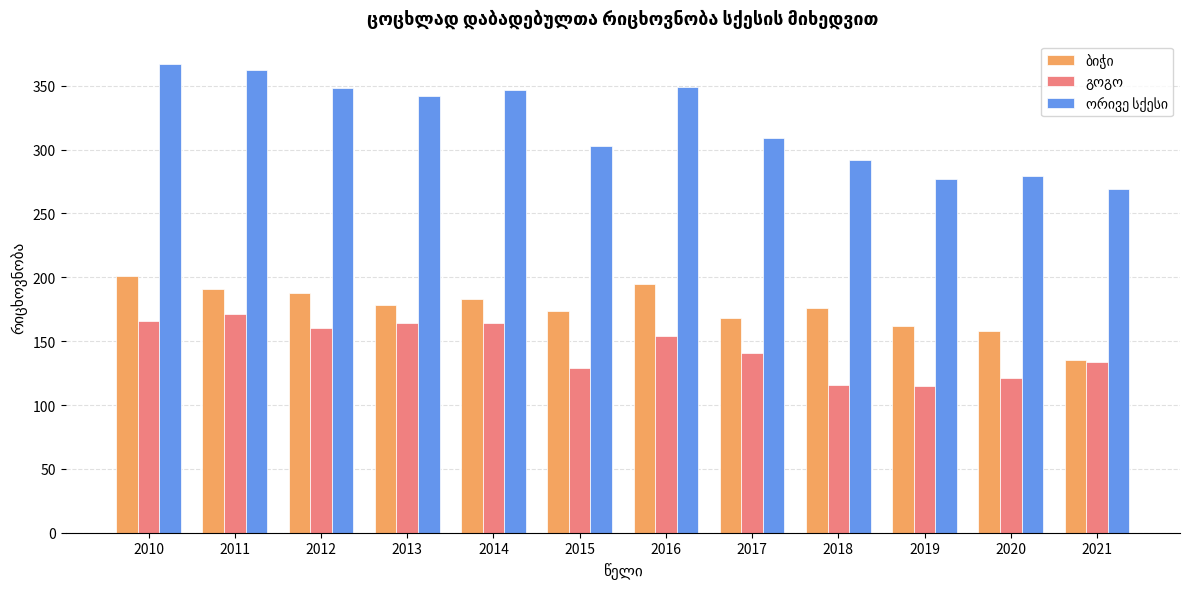

What is the total value across all series at 2012?

696